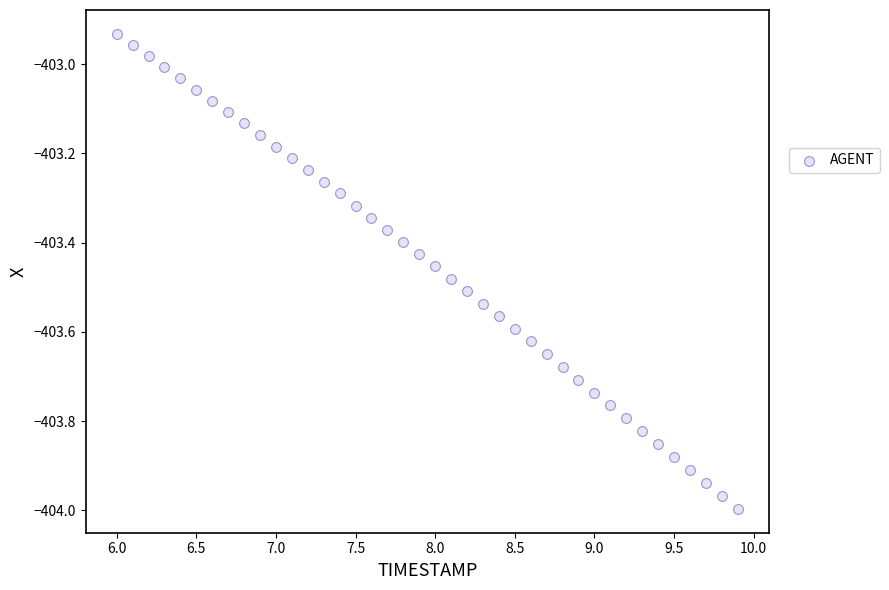

What is the range of Y values (max minus min)?

1.1